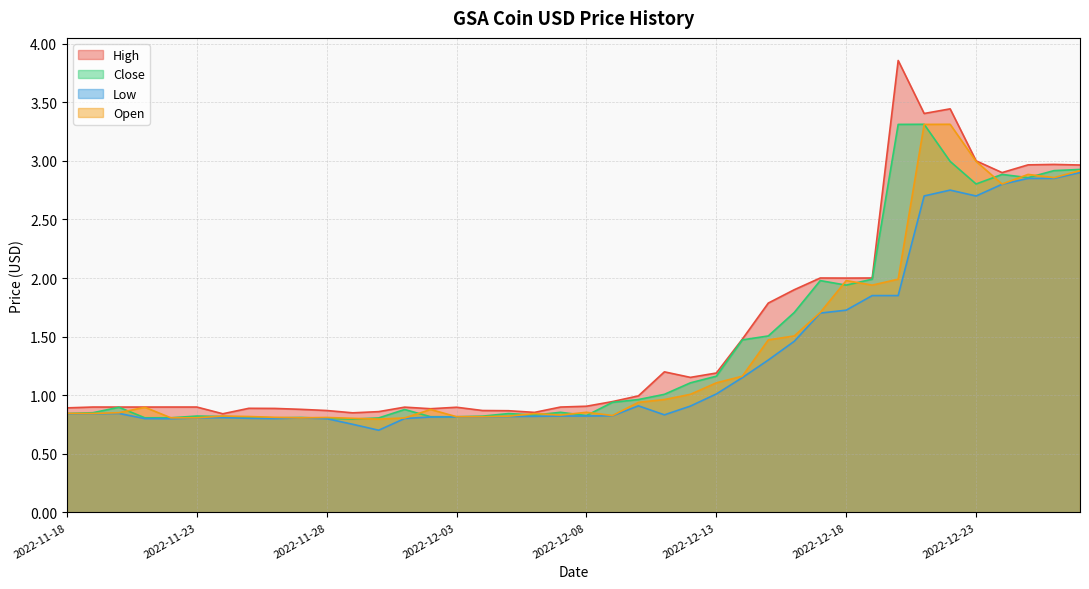

Reading left to right, extract all data points from this chart.

High: 0.9	0.9	0.9	0.9	0.9	0.9	0.8	0.9	0.9	0.9	0.9	0.8	0.9	0.9	0.9	0.9	0.9	0.9	0.9	0.9	0.9	0.9	1.0	1.2	1.2	1.2	1.5	1.8	1.9	2.0	2.0	2.0	3.9	3.4	3.4	3.0	2.9	3.0	3.0	3.0
Close: 0.8	0.9	0.9	0.8	0.8	0.8	0.8	0.8	0.8	0.8	0.8	0.8	0.8	0.9	0.8	0.8	0.8	0.8	0.8	0.9	0.8	0.9	1.0	1.0	1.1	1.2	1.5	1.5	1.7	2.0	1.9	2.0	3.3	3.3	3.0	2.8	2.9	2.9	2.9	2.9
Low: 0.8	0.8	0.8	0.8	0.8	0.8	0.8	0.8	0.8	0.8	0.8	0.8	0.7	0.8	0.8	0.8	0.8	0.8	0.8	0.8	0.8	0.8	0.9	0.8	0.9	1.0	1.1	1.3	1.5	1.7	1.7	1.9	1.9	2.7	2.8	2.7	2.8	2.9	2.9	2.9
Open: 0.8	0.8	0.9	0.9	0.8	0.8	0.8	0.8	0.8	0.8	0.8	0.8	0.8	0.8	0.9	0.8	0.8	0.8	0.8	0.8	0.9	0.8	0.9	1.0	1.0	1.1	1.2	1.5	1.5	1.7	2.0	1.9	2.0	3.3	3.3	3.0	2.8	2.9	2.9	2.9